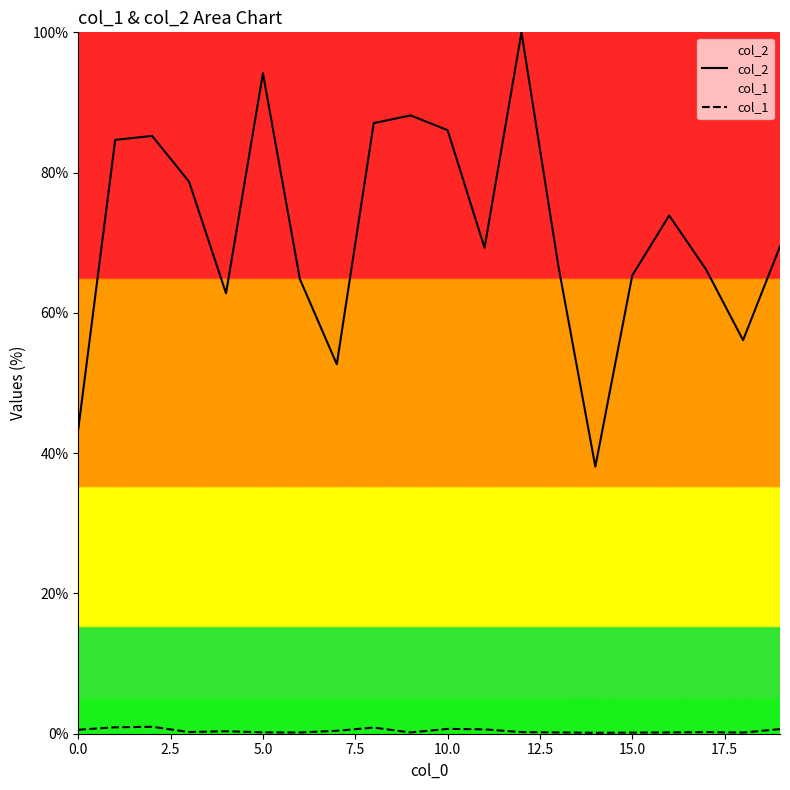

How many categories are shown in the chart?

20